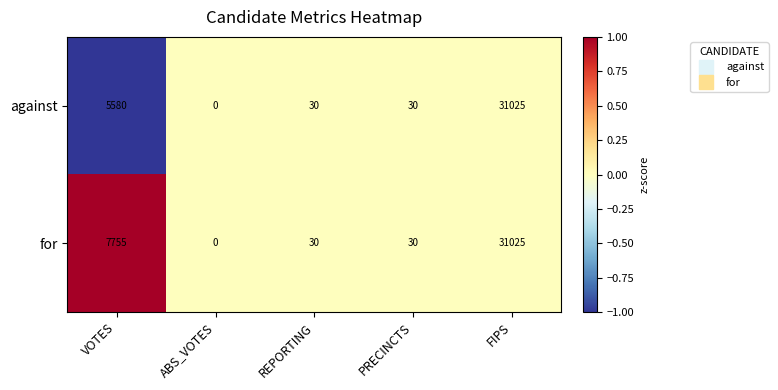

Which category has the highest value in the against series?

FIPS